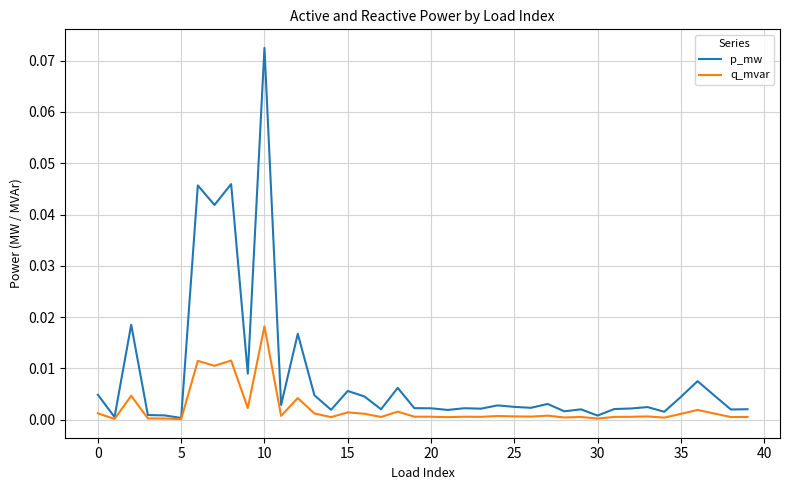

Which series has the widest spread of values?

p_mw